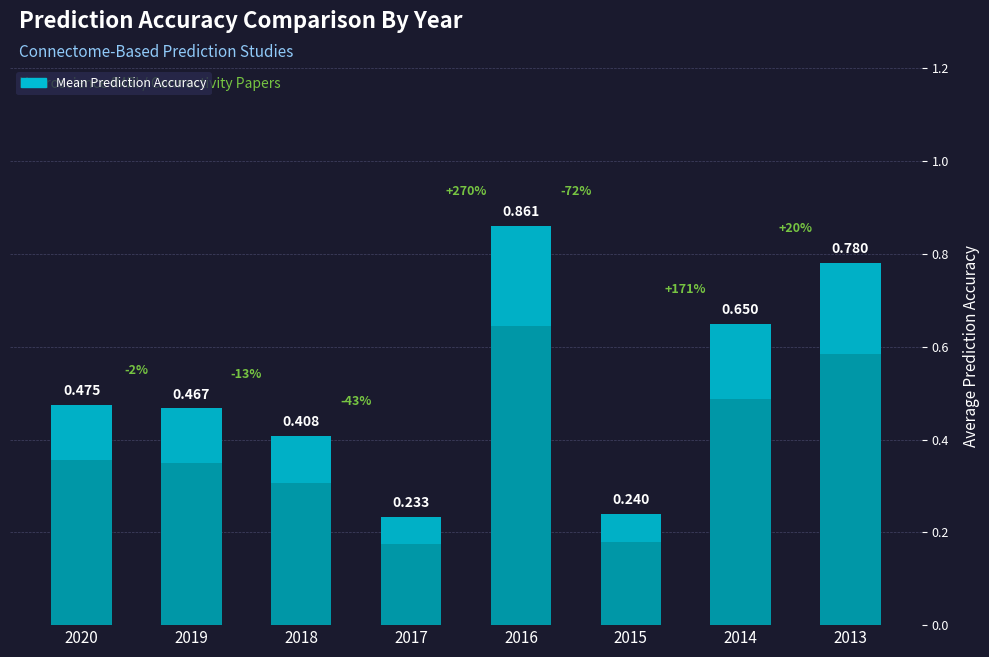

Rank the categories by value from lowest to highest.

2017, 2015, 2018, 2019, 2020, 2014, 2013, 2016